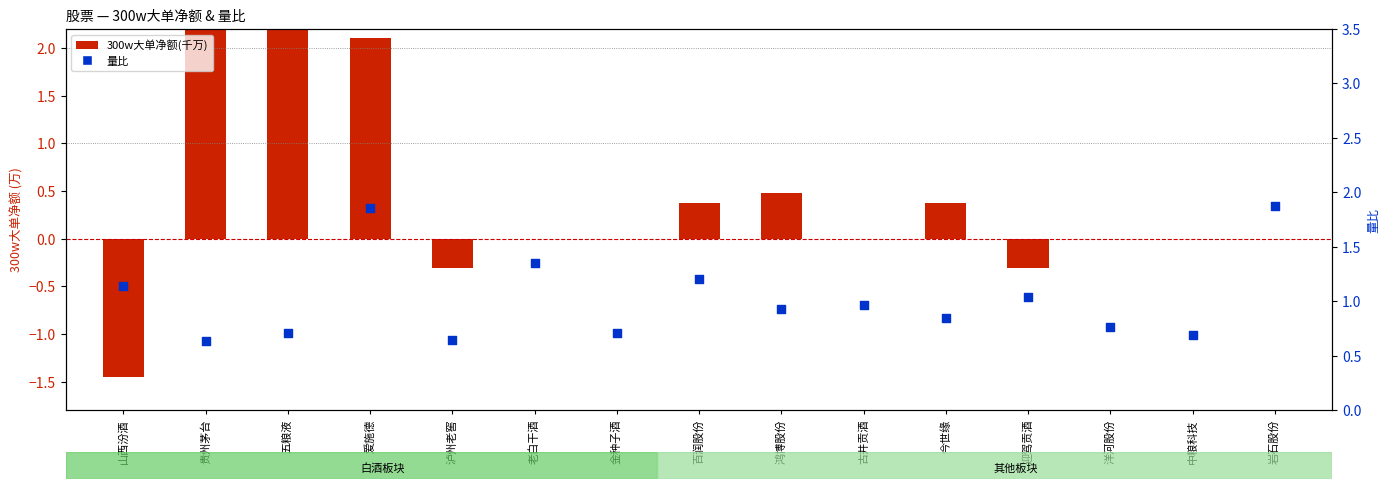

Which series has the widest spread of Y values?

300w大单净额(千万)